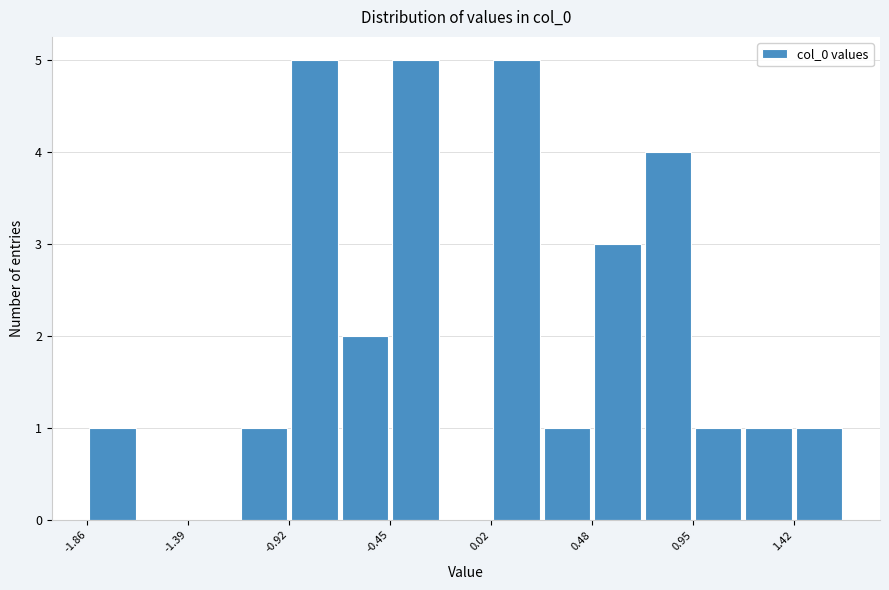

How tall is the bar that spans 0.25 to 0.50 on the x-axis? Neither the bar edges nor the heights are printed on the chart, so give them approximately, as read against the axes.

1